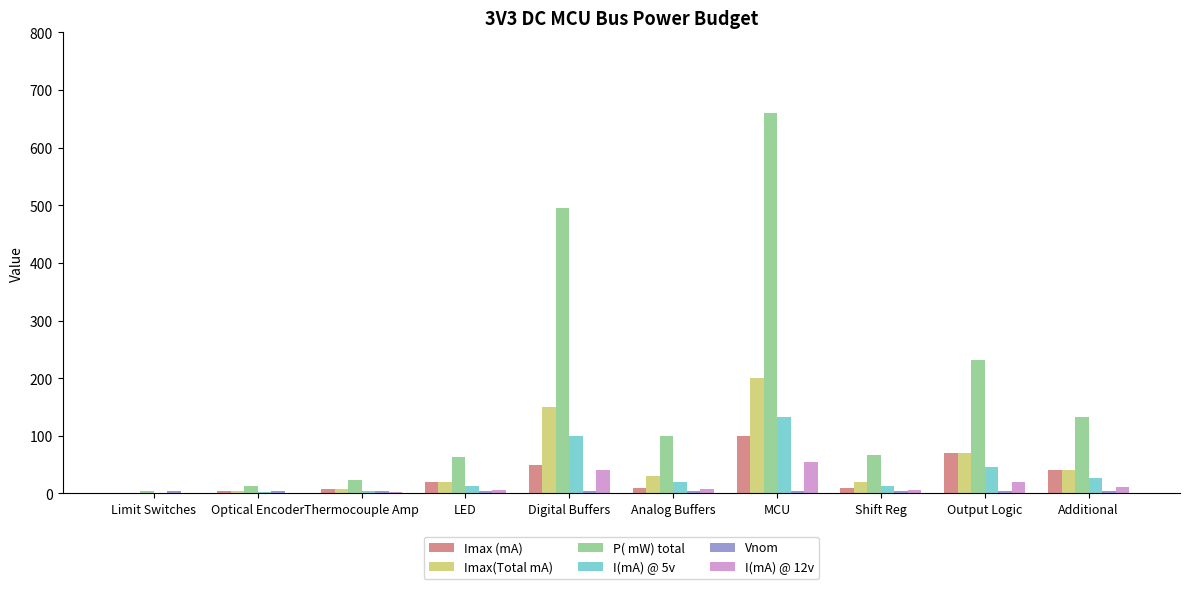

What is the total value across all series at Limit Switches?

11.3